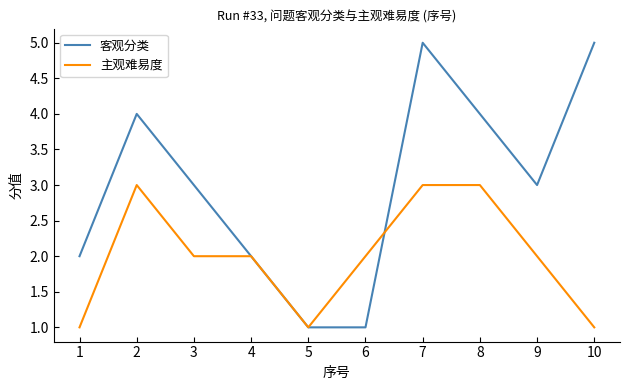

What is the maximum value shown in the chart?

5